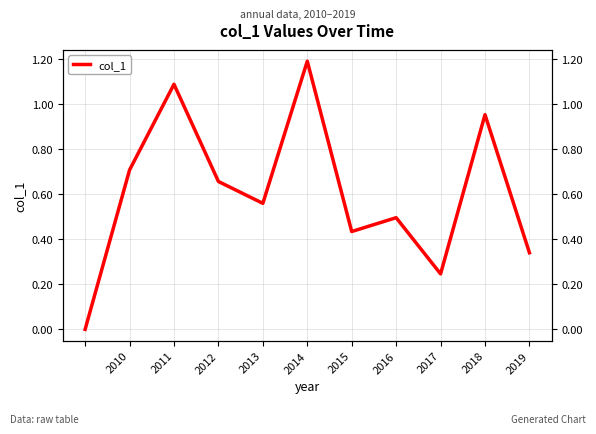

True or false: there are more than 1 points higher than both neighbors.

True